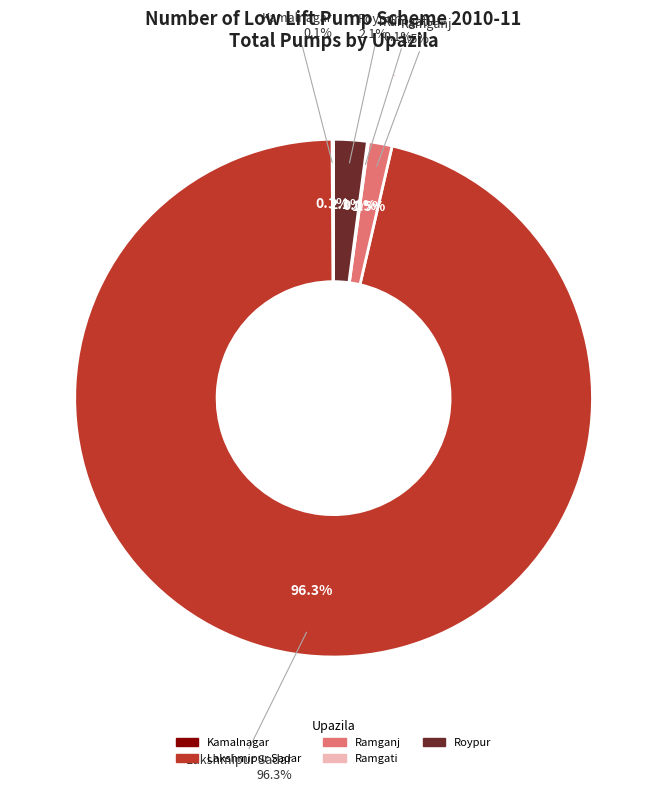

Count the number of slices in the pie.

5